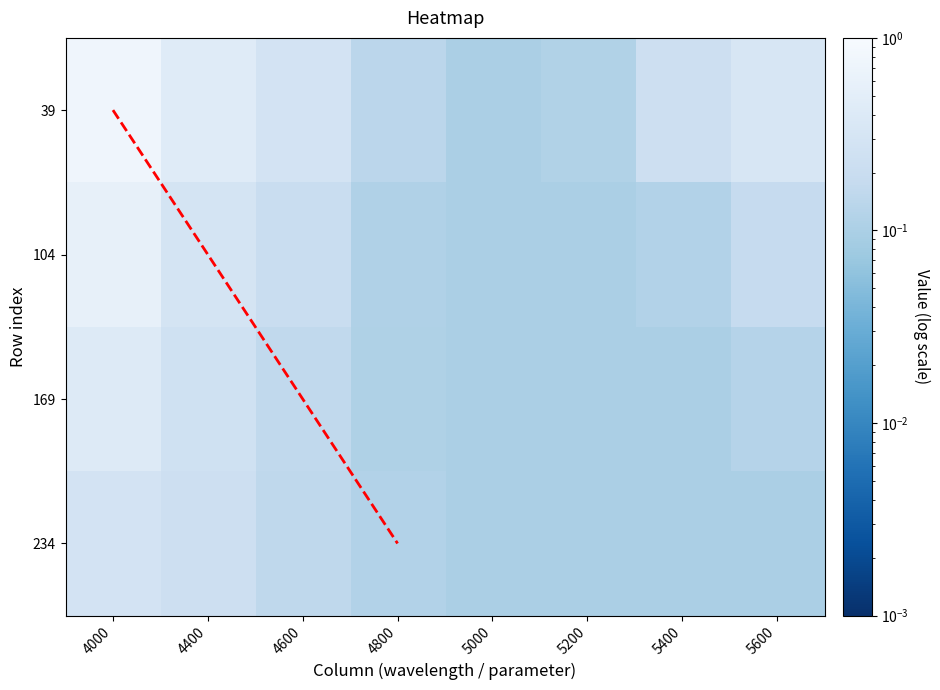

At which category does the chart reach its minimum across all series?

5000